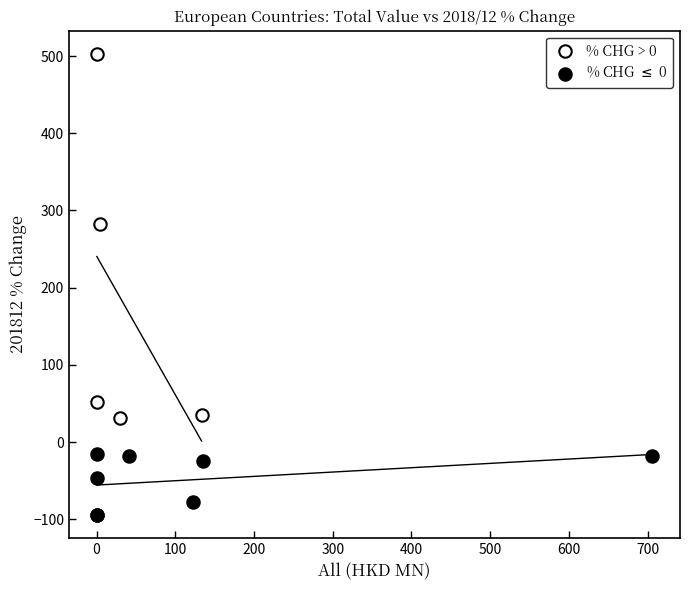

Which series contains the lowest Y value?

% CHG $\leq$ 0